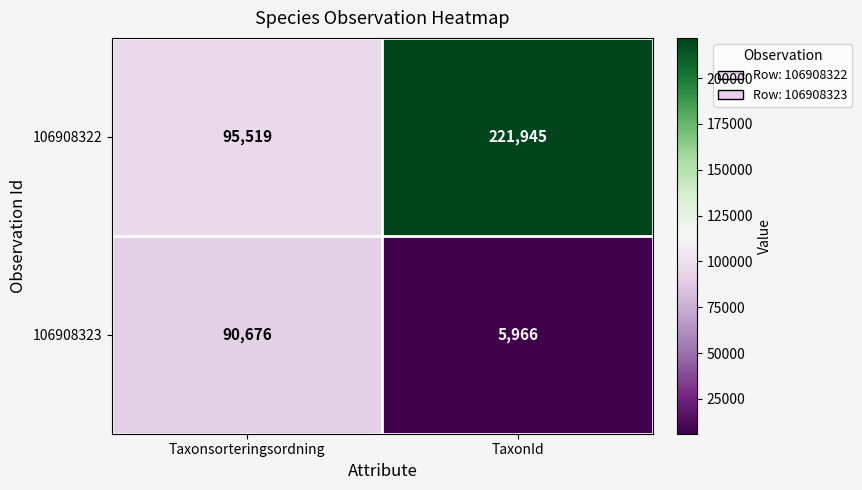

Which series has the largest total across all categories?

106908322